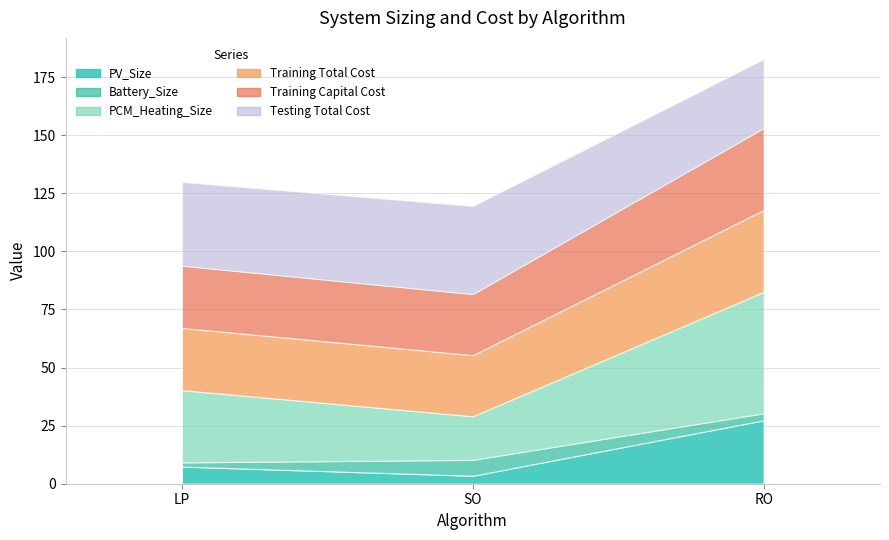

What position from the right is SO?

2